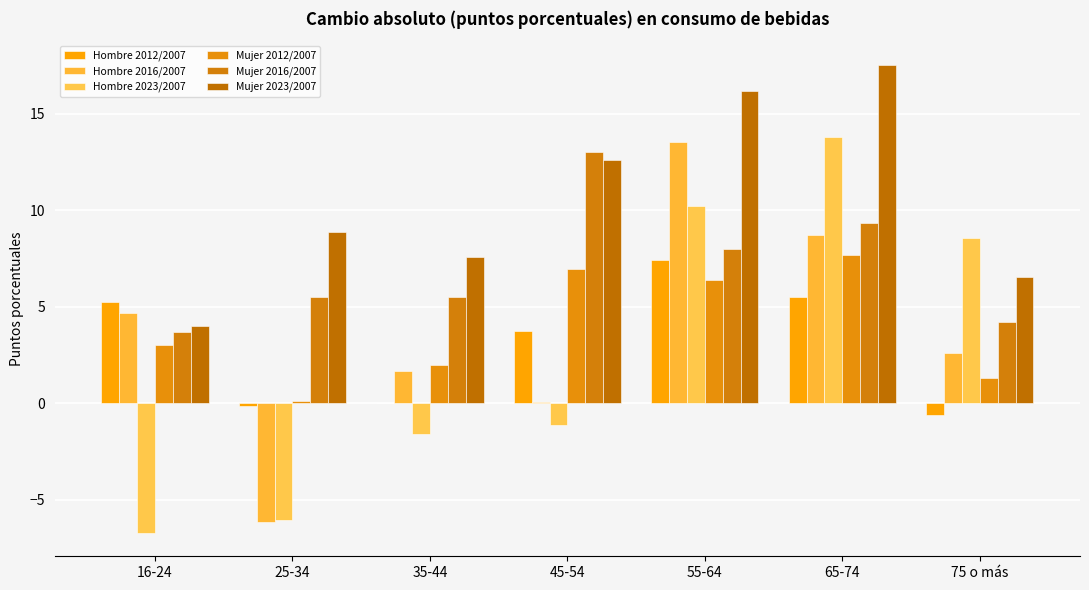

How many categories are shown in the chart?

7